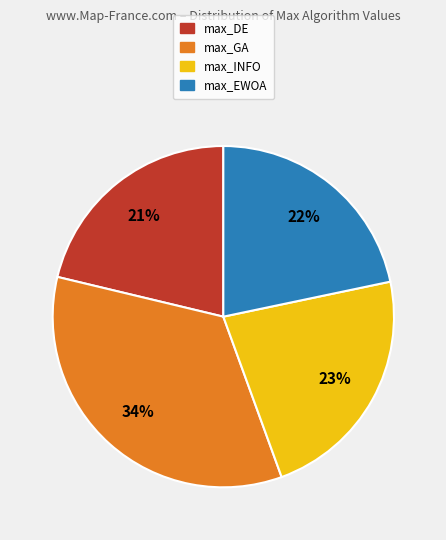

Is there a majority slice in this chart?

No